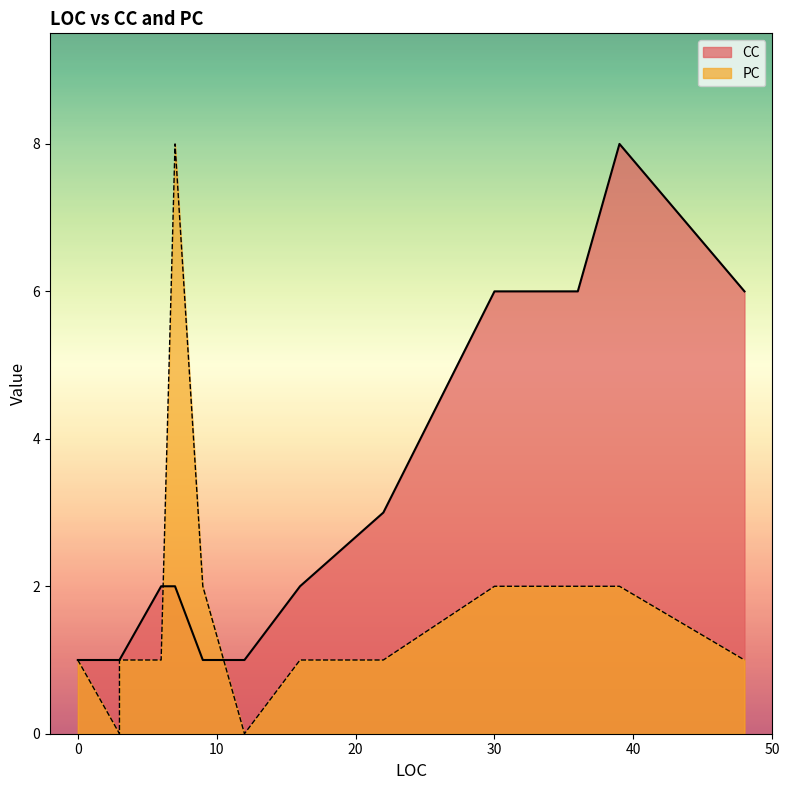

At which label does CC reach its minimum?

12